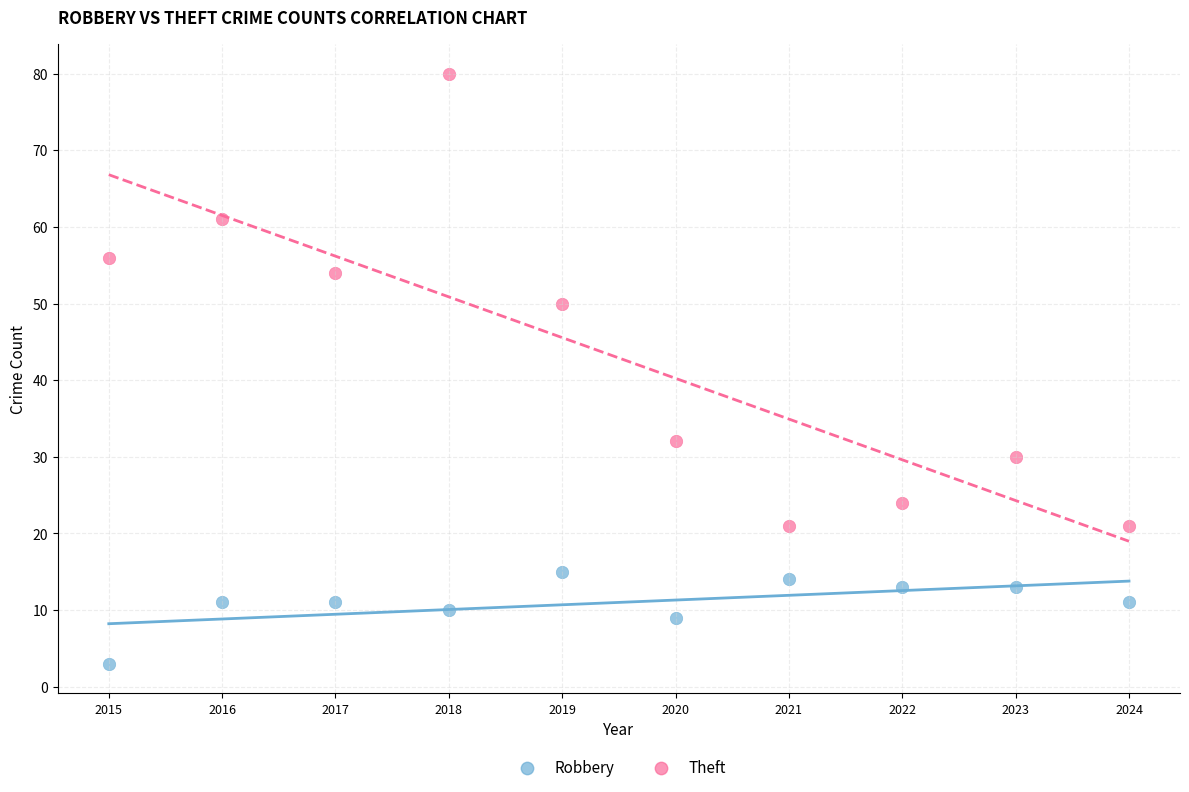

Which series contains the lowest Y value?

Robbery